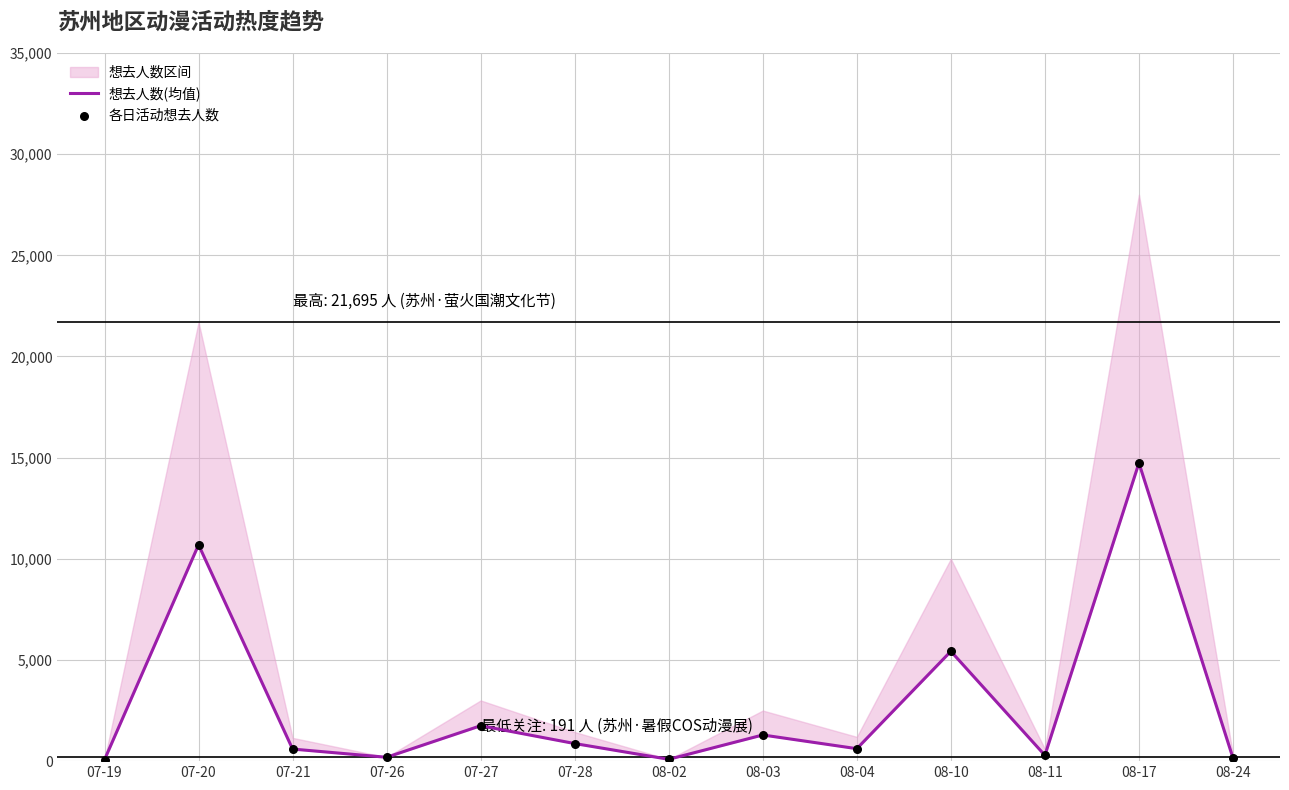

At how many categories does at least one series exceed 2097?

3